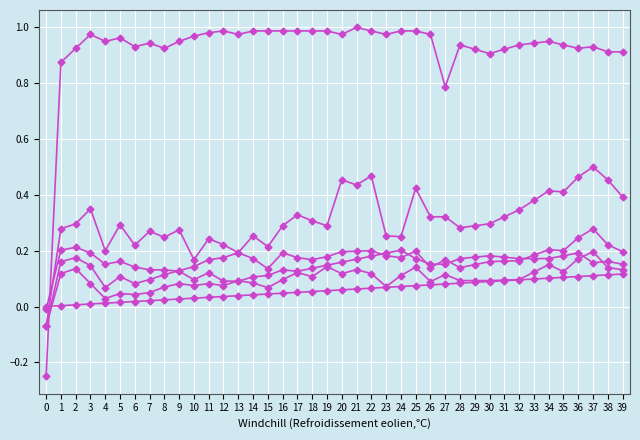

Reading left to right, extract all data points from this chart.

col_40: 0=0.0	1=0.0	2=0.0	3=0.0	4=0.0	5=0.0	6=0.0	7=0.0	8=0.0	9=0.0	10=0.0	11=0.0	12=0.0	13=0.0	14=0.0	15=0.0	16=0.0	17=0.1	18=0.1	19=0.1	20=0.1	21=0.1	22=0.1	23=0.1	24=0.1	25=0.1	26=0.1	27=0.1	28=0.1	29=0.1	30=0.1	31=0.1	32=0.1	33=0.1	34=0.1	35=0.1	36=0.1	37=0.1	38=0.1	39=0.1
col_3: 0=-0.1	1=0.3	2=0.3	3=0.3	4=0.2	5=0.3	6=0.2	7=0.3	8=0.2	9=0.3	10=0.2	11=0.2	12=0.2	13=0.2	14=0.3	15=0.2	16=0.3	17=0.3	18=0.3	19=0.3	20=0.5	21=0.4	22=0.5	23=0.3	24=0.2	25=0.4	26=0.3	27=0.3	28=0.3	29=0.3	30=0.3	31=0.3	32=0.3	33=0.4	34=0.4	35=0.4	36=0.5	37=0.5	38=0.5	39=0.4
col_4: 0=-0.1	1=0.2	2=0.2	3=0.1	4=0.1	5=0.1	6=0.1	7=0.1	8=0.1	9=0.1	10=0.1	11=0.2	12=0.2	13=0.2	14=0.2	15=0.1	16=0.2	17=0.2	18=0.2	19=0.2	20=0.2	21=0.2	22=0.2	23=0.2	24=0.2	25=0.2	26=0.1	27=0.2	28=0.1	29=0.1	30=0.2	31=0.2	32=0.2	33=0.2	34=0.2	35=0.2	36=0.2	37=0.3	38=0.2	39=0.2
col_6: 0=-0.0	1=0.2	2=0.2	3=0.2	4=0.2	5=0.2	6=0.1	7=0.1	8=0.1	9=0.1	10=0.1	11=0.1	12=0.1	13=0.1	14=0.1	15=0.1	16=0.1	17=0.1	18=0.1	19=0.1	20=0.2	21=0.2	22=0.2	23=0.2	24=0.2	25=0.2	26=0.2	27=0.2	28=0.2	29=0.2	30=0.2	31=0.2	32=0.2	33=0.2	34=0.2	35=0.2	36=0.2	37=0.2	38=0.2	39=0.2
col_5: 0=-0.1	1=0.1	2=0.1	3=0.1	4=0.0	5=0.0	6=0.0	7=0.1	8=0.1	9=0.1	10=0.1	11=0.1	12=0.1	13=0.1	14=0.1	15=0.1	16=0.1	17=0.1	18=0.1	19=0.1	20=0.1	21=0.1	22=0.1	23=0.1	24=0.1	25=0.1	26=0.1	27=0.1	28=0.1	29=0.1	30=0.1	31=0.1	32=0.1	33=0.1	34=0.1	35=0.1	36=0.2	37=0.2	38=0.1	39=0.1
col_1: 0=-0.2	1=0.9	2=0.9	3=1.0	4=1.0	5=1.0	6=0.9	7=0.9	8=0.9	9=1.0	10=1.0	11=1.0	12=1.0	13=1.0	14=1.0	15=1.0	16=1.0	17=1.0	18=1.0	19=1.0	20=1.0	21=1.0	22=1.0	23=1.0	24=1.0	25=1.0	26=1.0	27=0.8	28=0.9	29=0.9	30=0.9	31=0.9	32=0.9	33=0.9	34=1.0	35=0.9	36=0.9	37=0.9	38=0.9	39=0.9